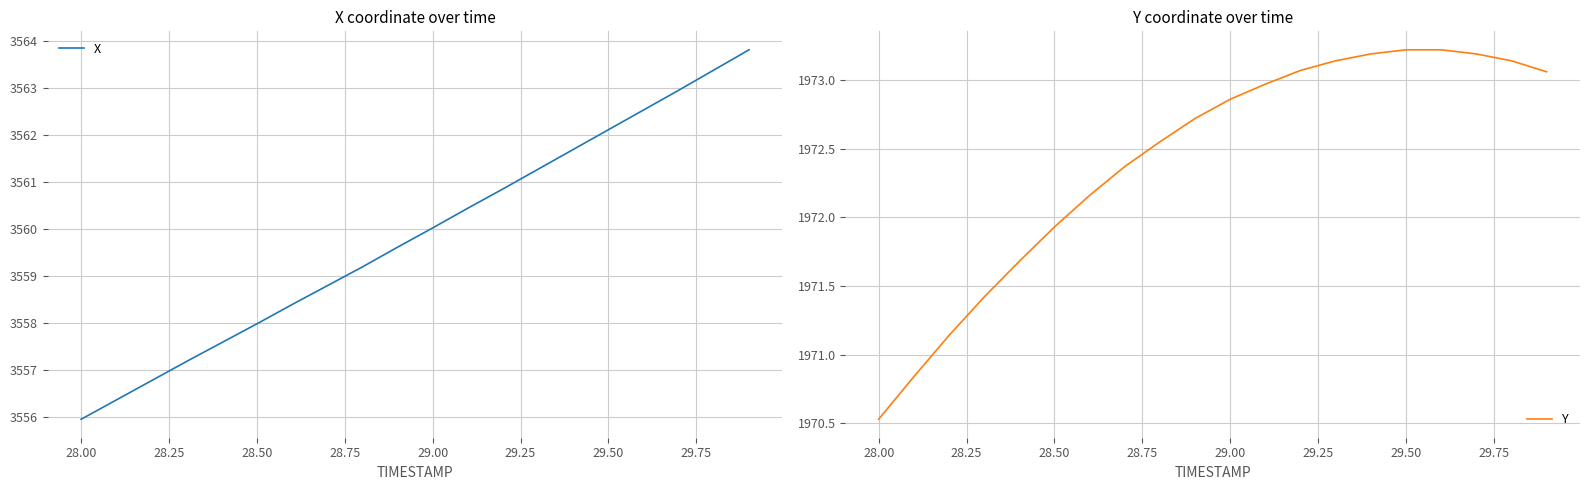

Is this an area chart (filled region under the line)?

No